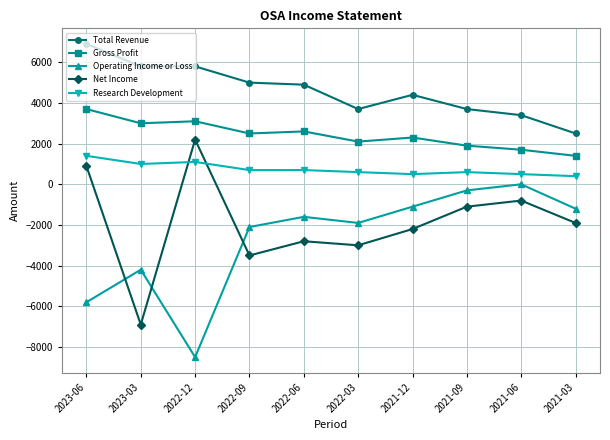

What is the difference between the maximum and minimum values in the Gross Profit series?

2300